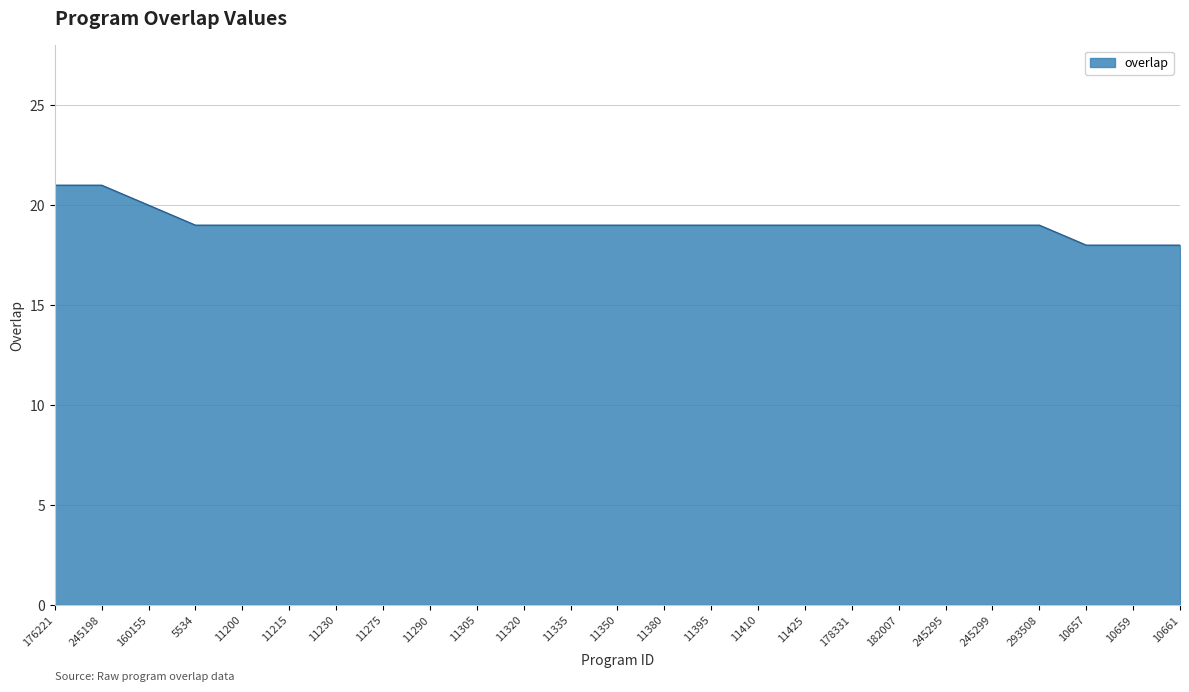

Does the chart have visible grid lines?

Yes